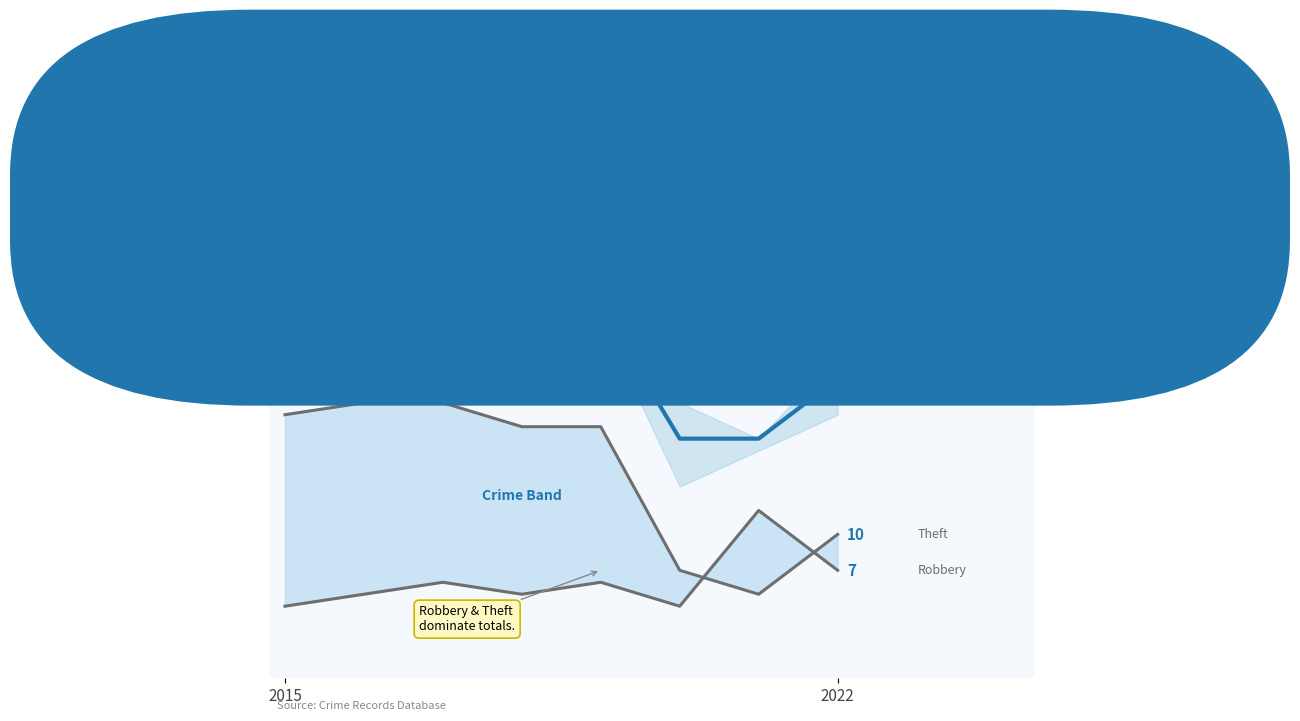

True or false: Total and Theft intersect in this chart.

False